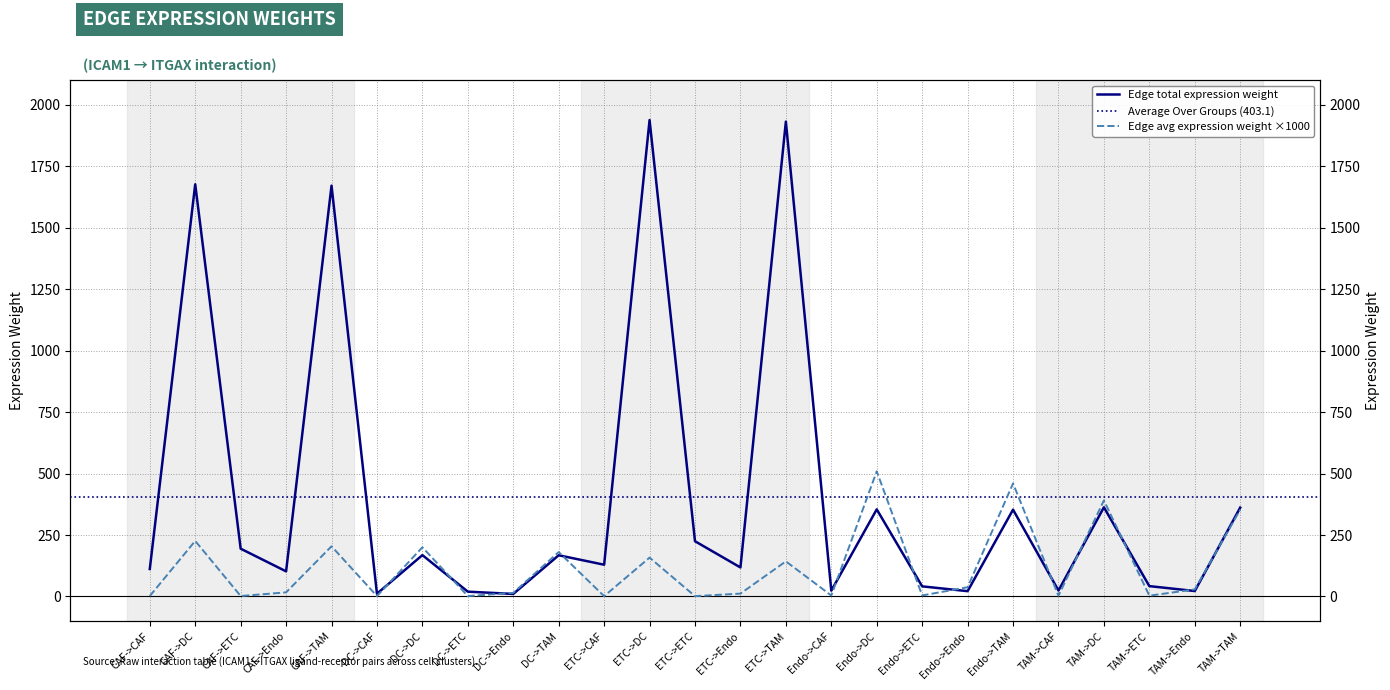

What is the smallest value displayed?

1.2